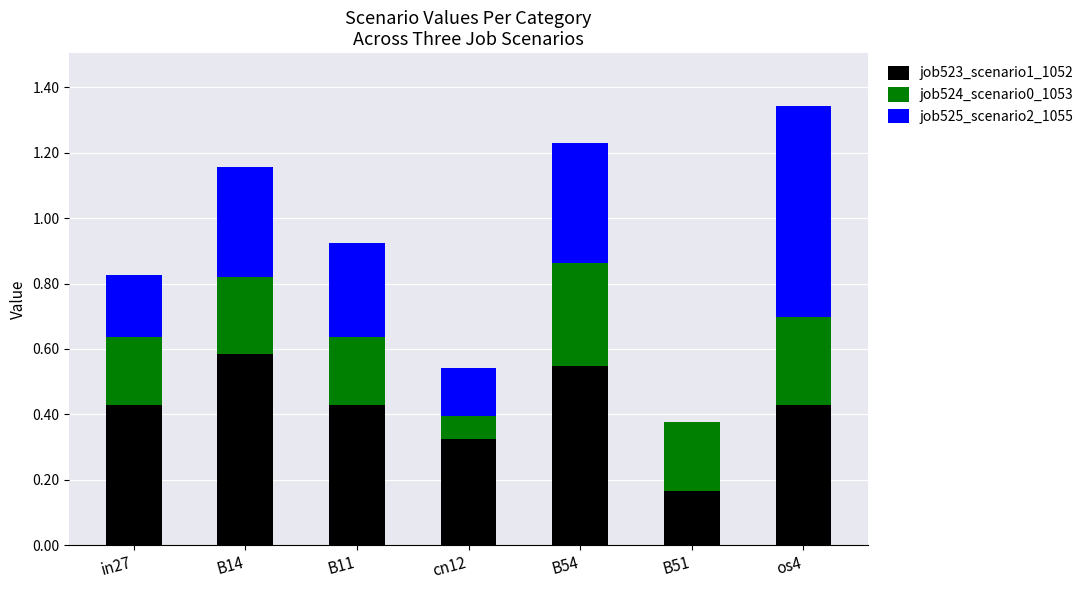

What is the total value across all series at os4?

1.3